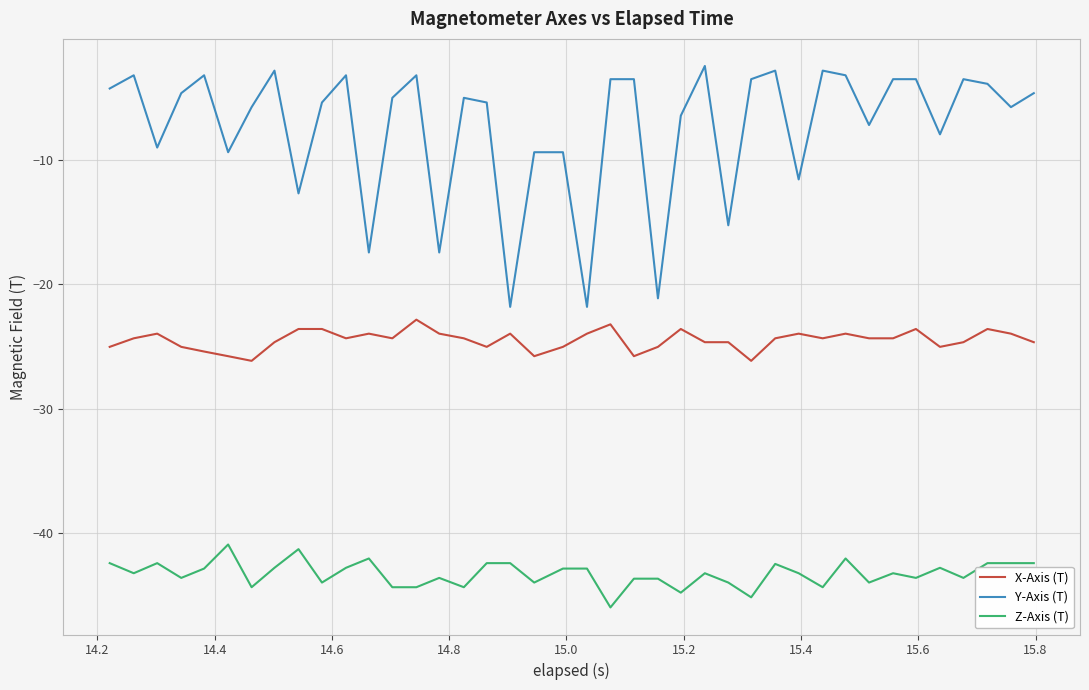

True or false: Y-Axis (T) and Z-Axis (T) cross at least once.

False